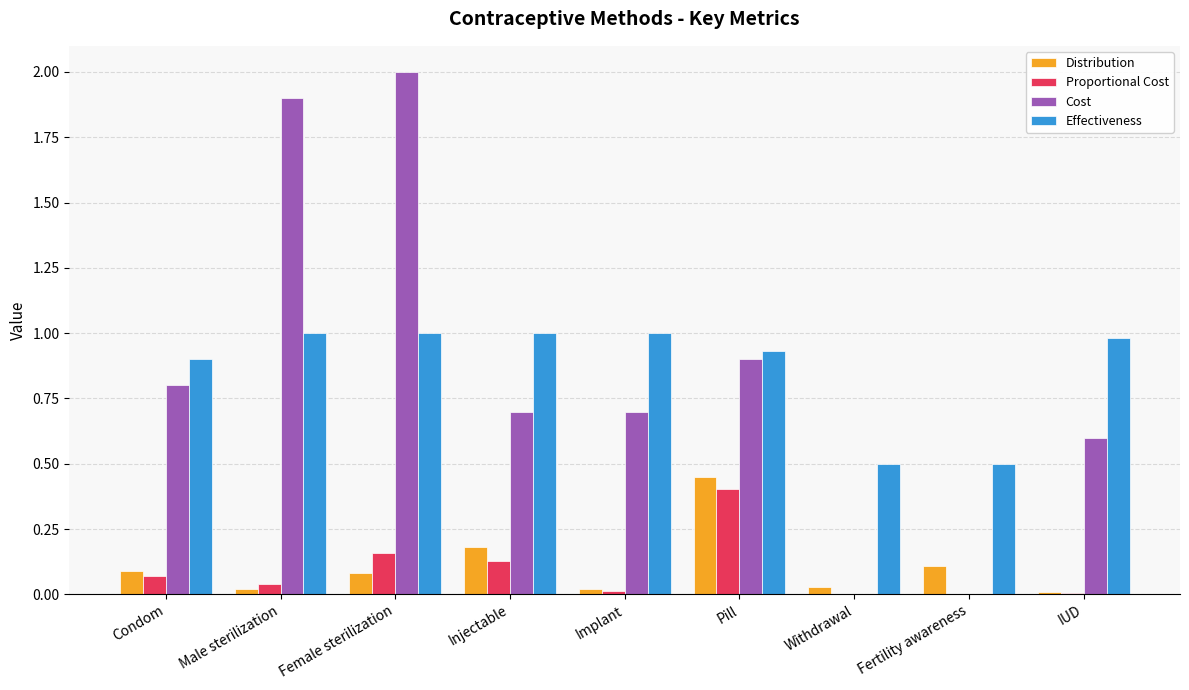

What are all the series names shown in the legend?

Distribution, Proportional Cost, Cost, Effectiveness